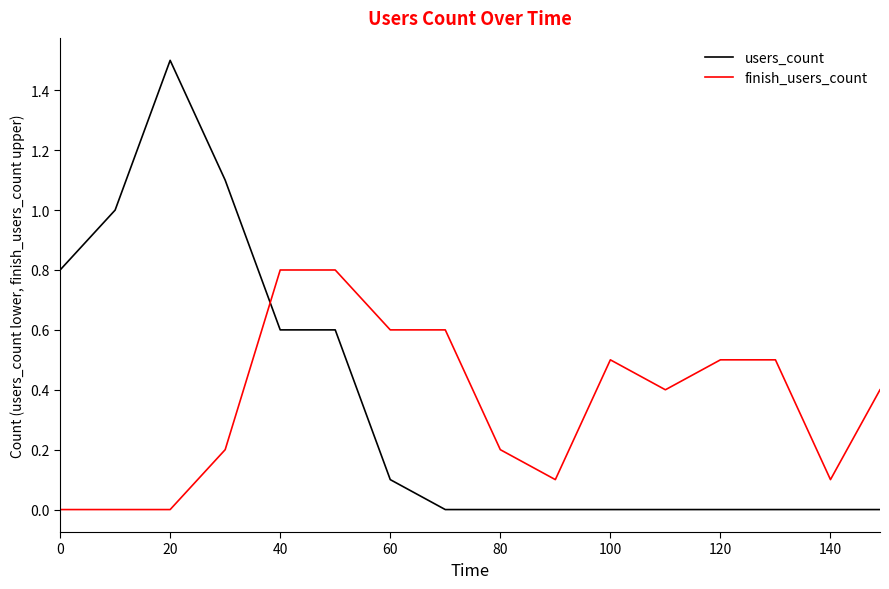

True or false: finish_users_count and users_count cross at least once.

True